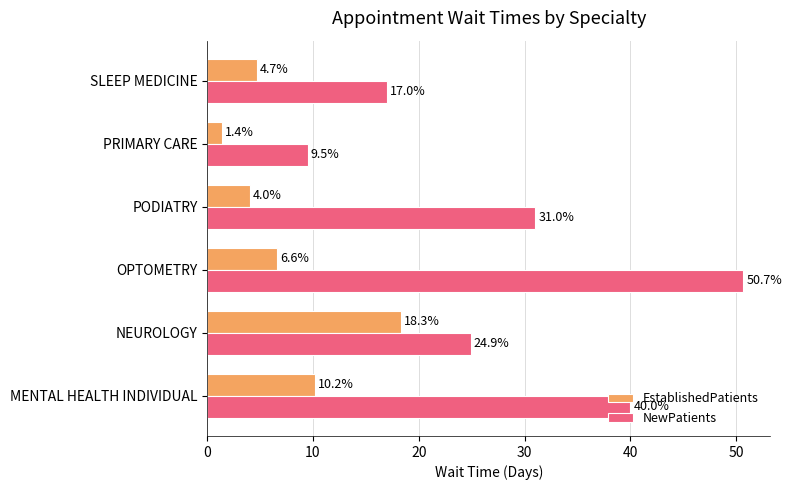

Read the EstablishedPatients value at PODIATRY.

4.0